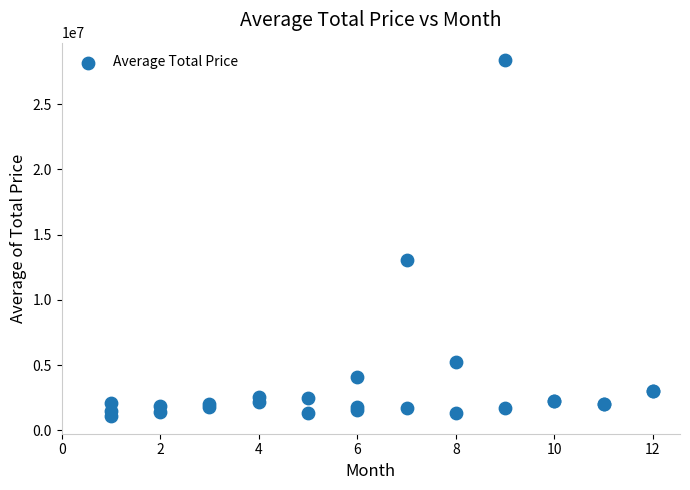

What Y value in the scatter plot is closest to 14730478?

13019871.0